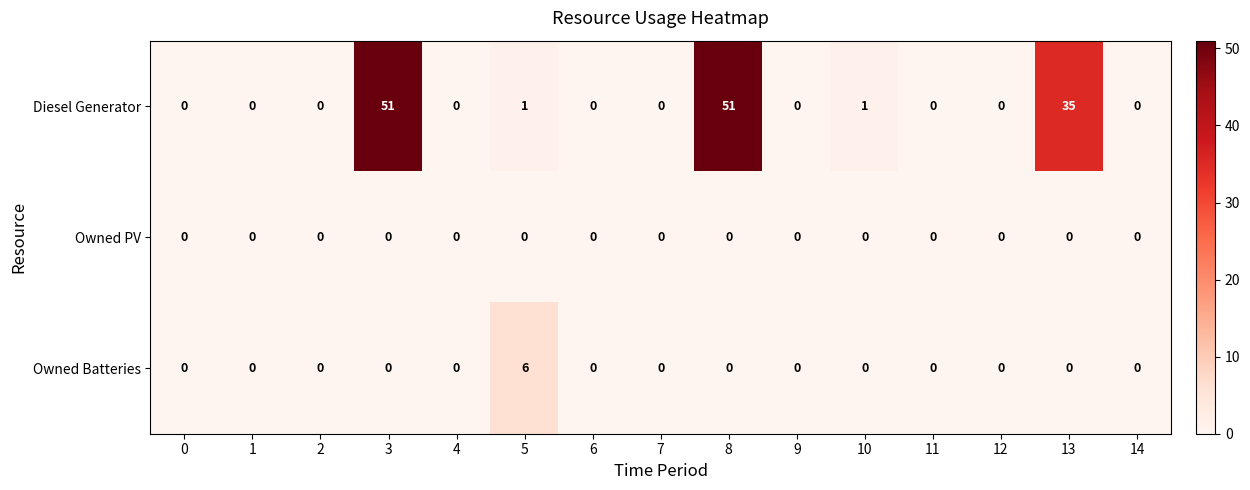

True or false: Diesel Generator has a value of 22 at 14.

False